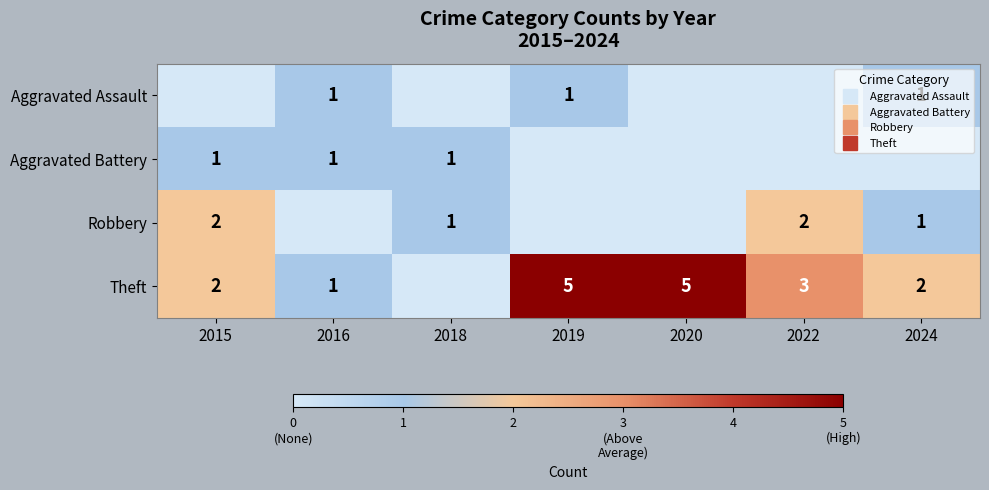

Which series has the largest range (max minus min)?

Theft